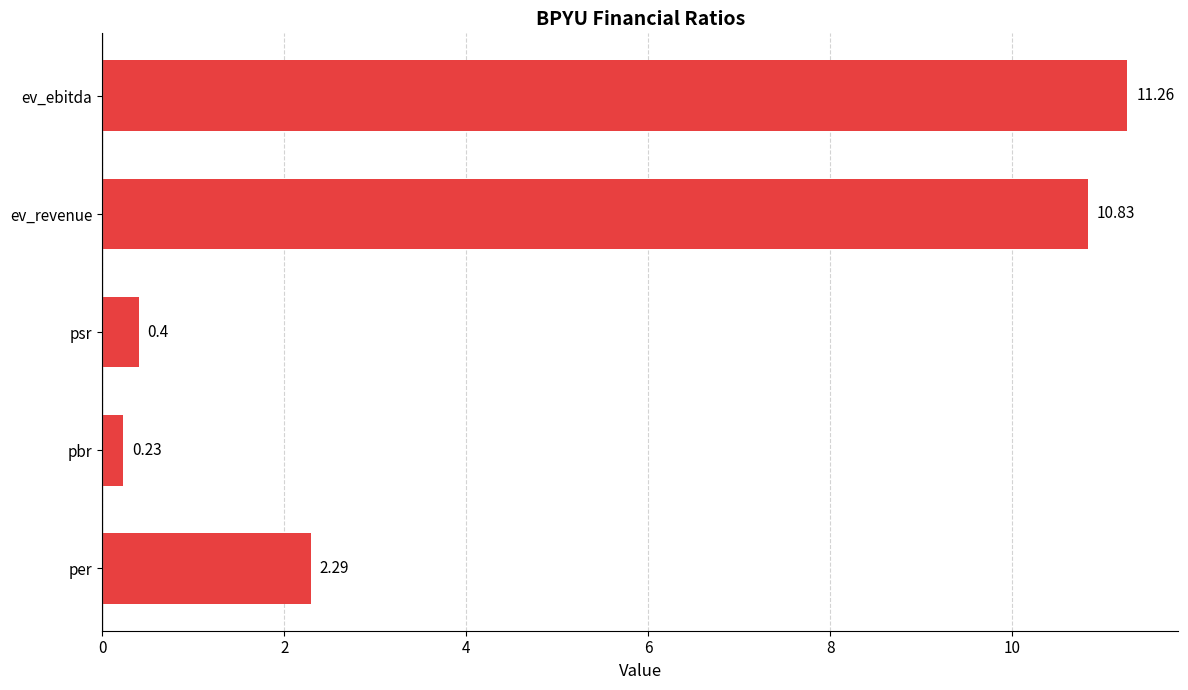

What is the maximum value shown in the chart?

11.3